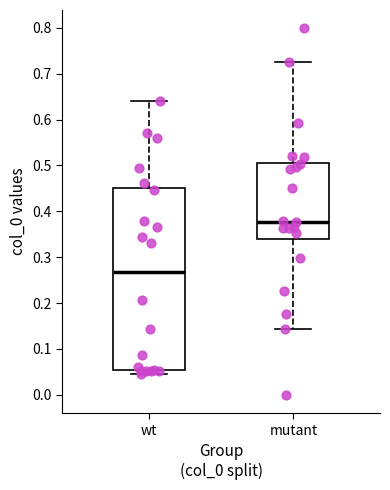

Reading left to right, read every box against the y-axis: the position of its median line, the range the box covers, and the ends of its whiskers. The values are not printed on the chart, so give them approximately, as read against the axis.

wt: median 0.27, box 0.05 to 0.45, whiskers 0.05 (just below the box's lower edge) to 0.64
mutant: median 0.38, box 0.34 to 0.51, whiskers 0.14 to 0.73